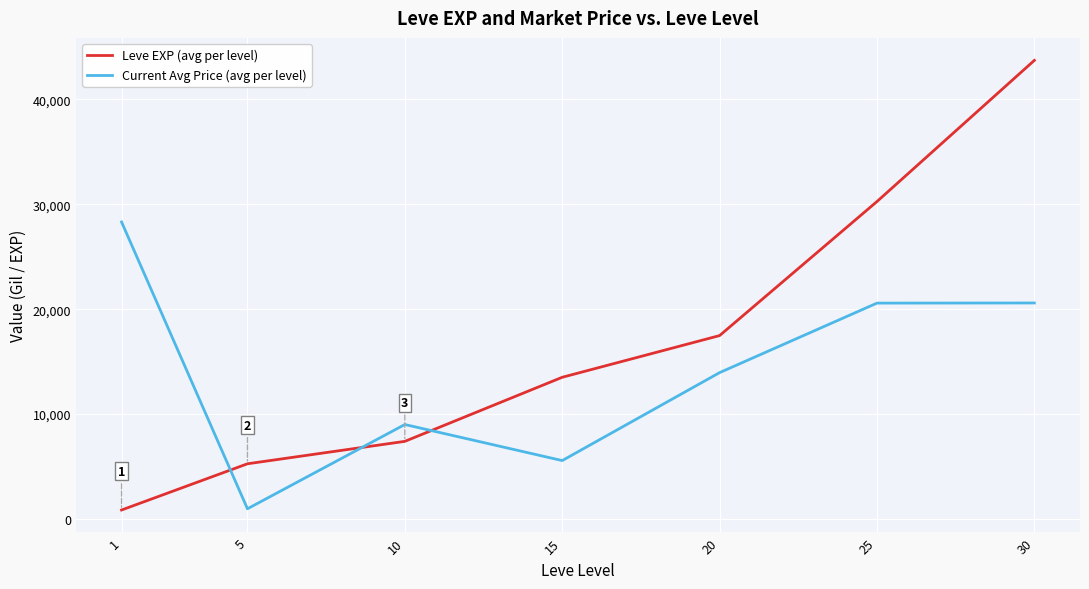

At which label does Leve EXP (avg per level) reach its minimum?

1